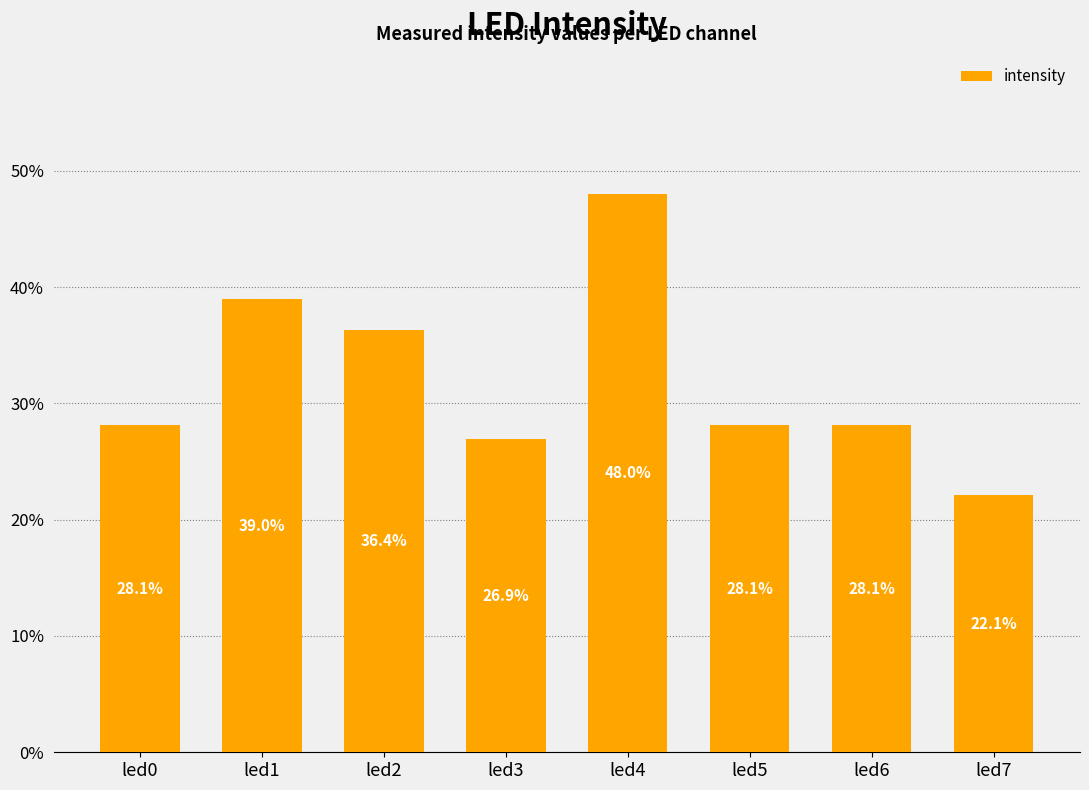

Reading right to left, list all the values displayed in this chart.

0.2	0.3	0.3	0.5	0.3	0.4	0.4	0.3